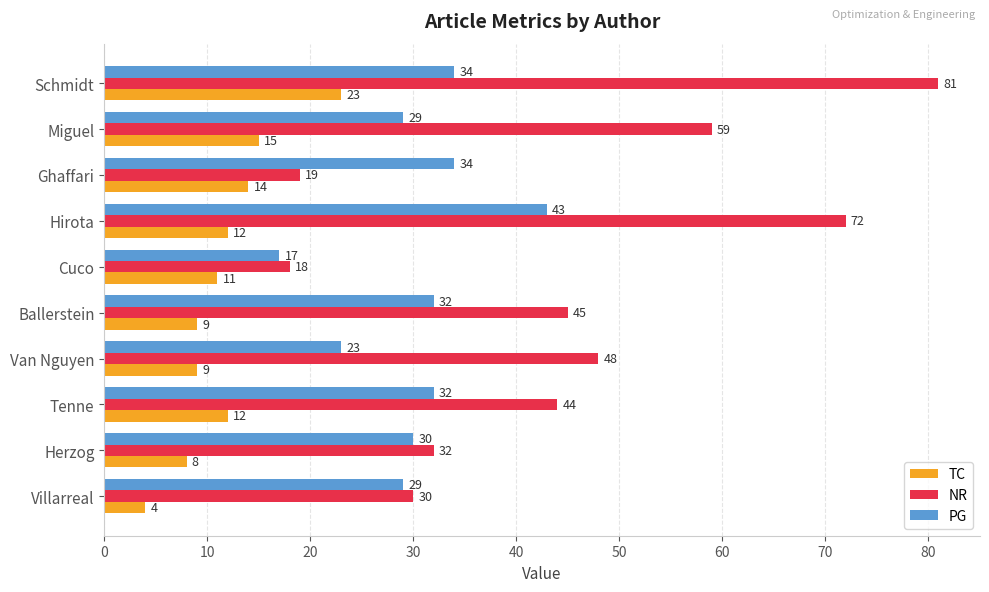

Where is NR nearest to the value 49?

Van Nguyen